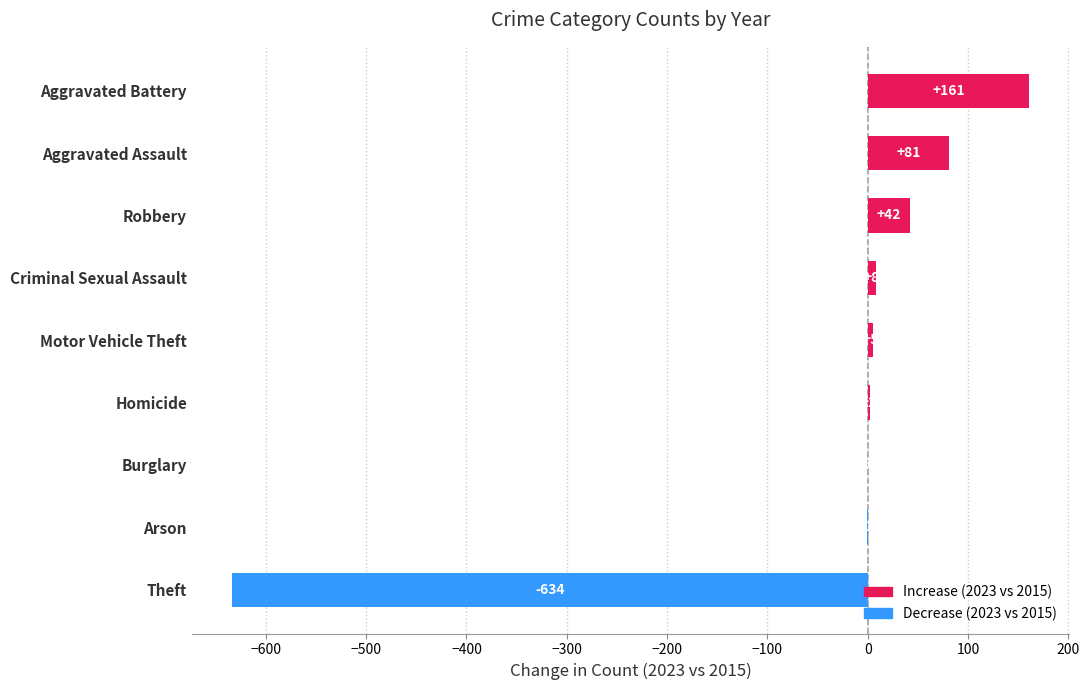

The chart shows a value of 0 at Burglary. True or false?

True